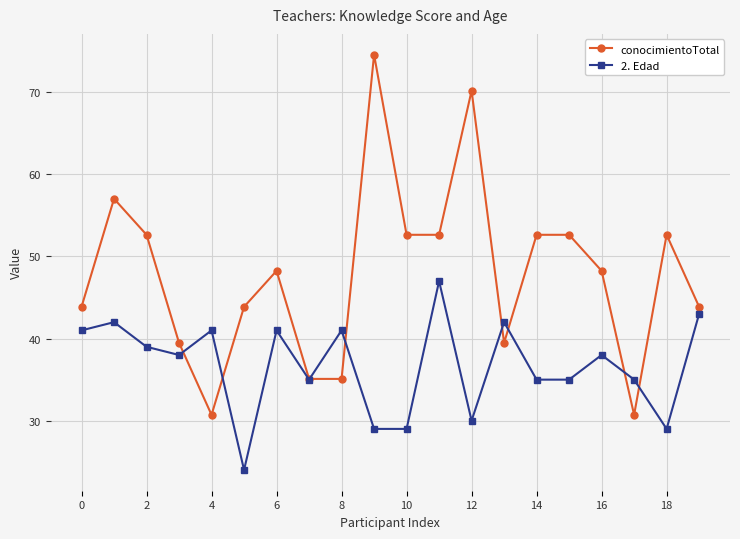

How many times do 2. Edad and conocimientoTotal cross each other?

8